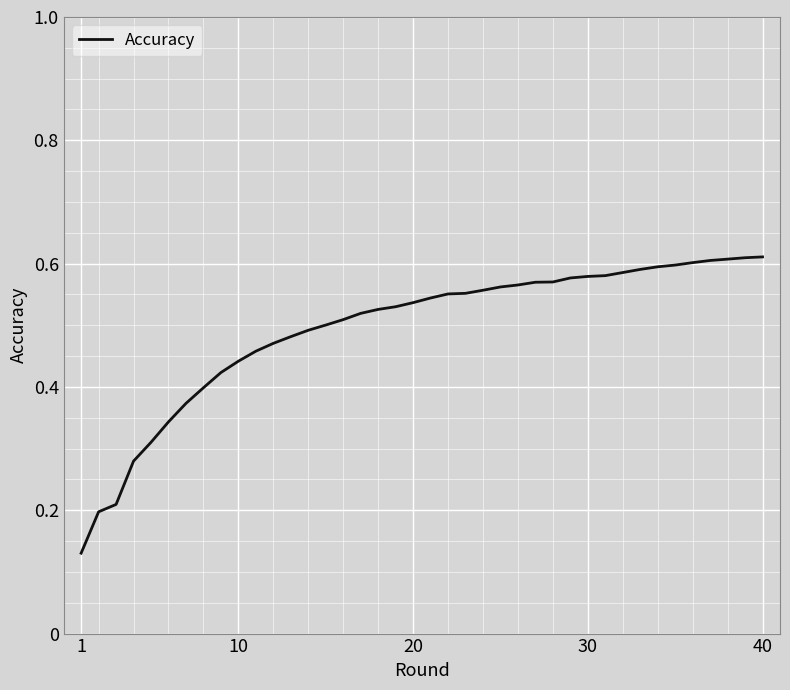

Does the chart display data point markers on the line(s)?

No